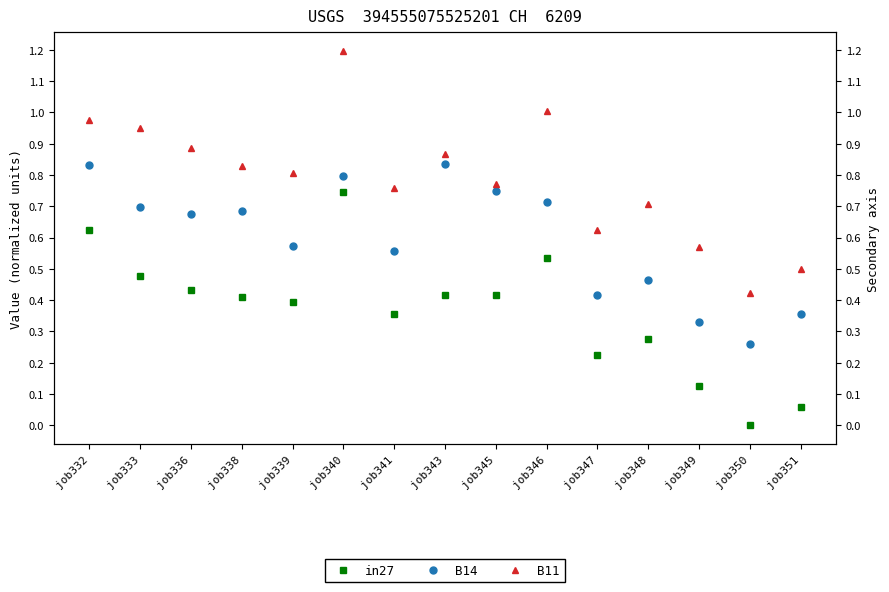

Is the value of in27 at job333 greater than the value of B11 at job348?

No